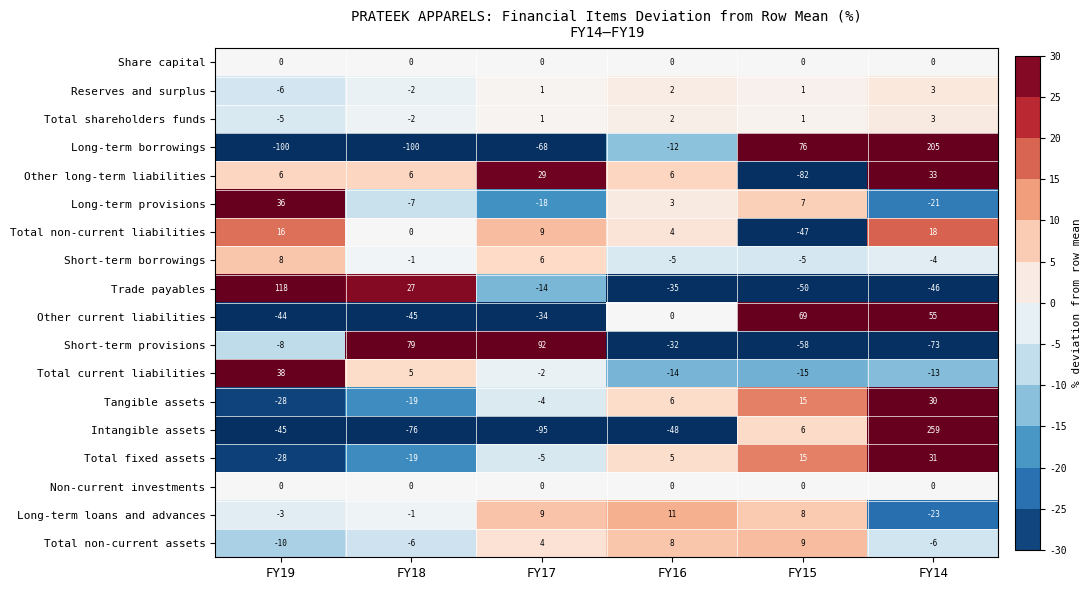

Between FY19 and FY18, which series saw the biggest shift?

Trade payables